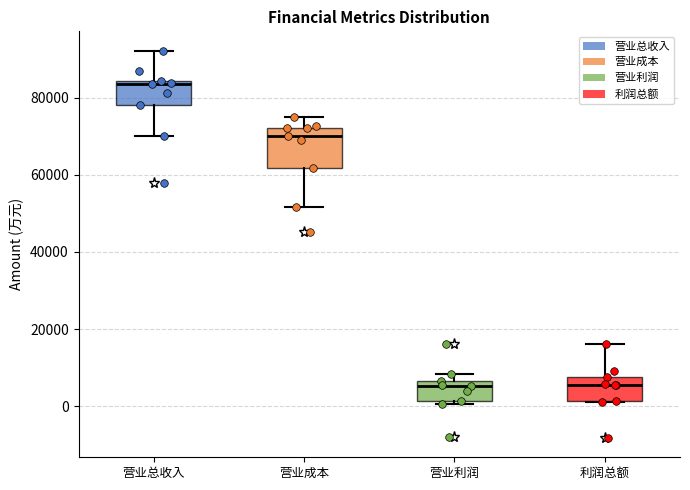

Comparing the boxes themselves (not the whiskers), which one is the tallest?

营业成本